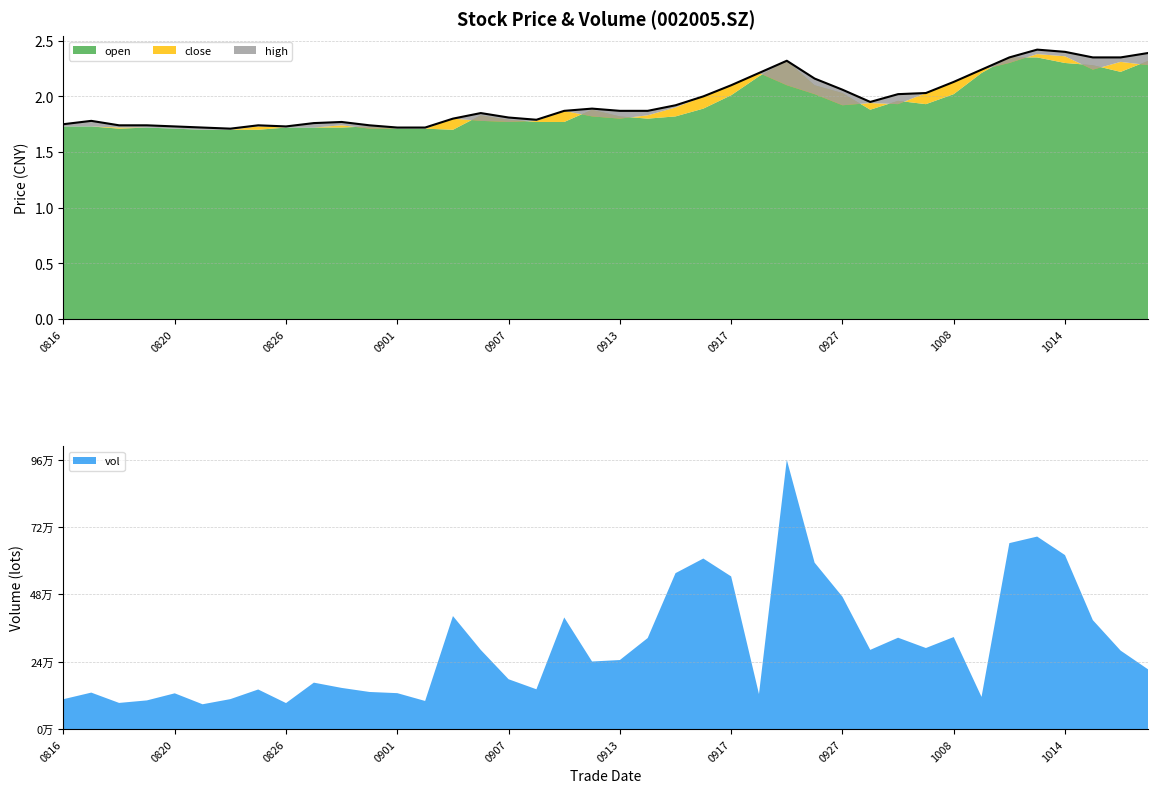

What is the difference between the maximum and minimum values?

0.7